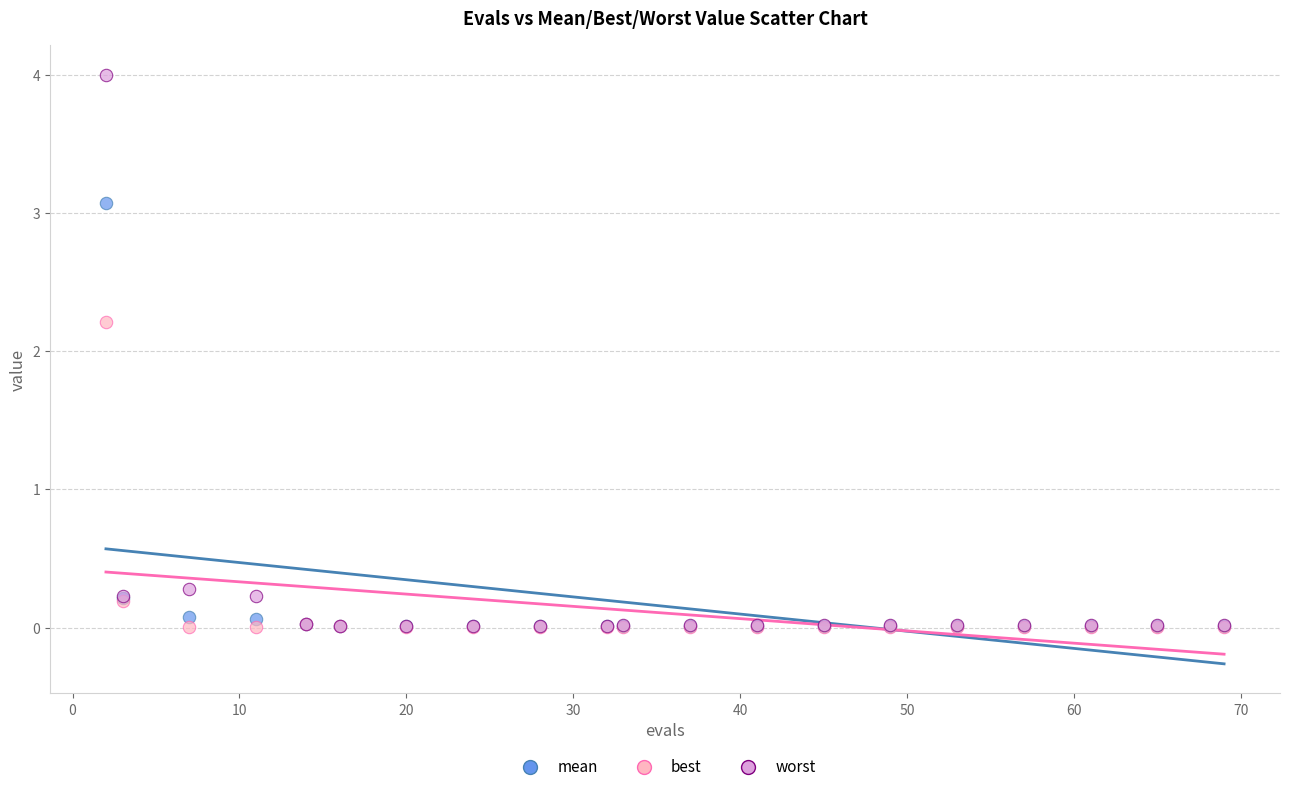

What are all the series names shown in the legend?

mean, best, worst